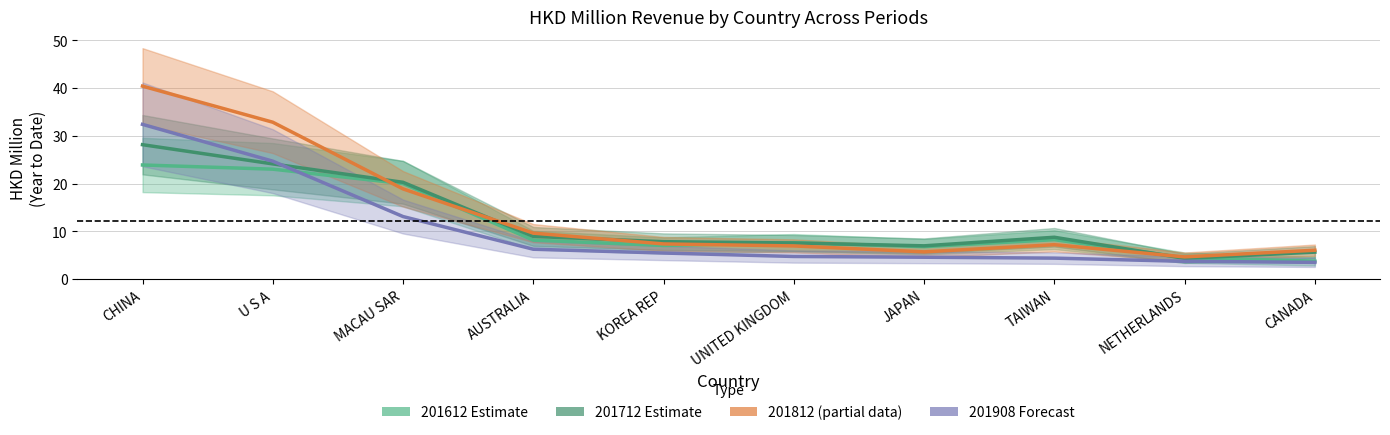

True or false: 201908 Forecast has more than 0 interior local peaks.

False